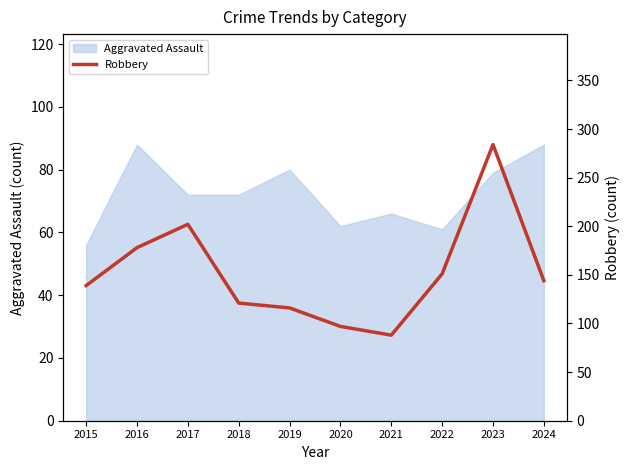

Is it true that Aggravated Assault equals 38 at 2021?

False